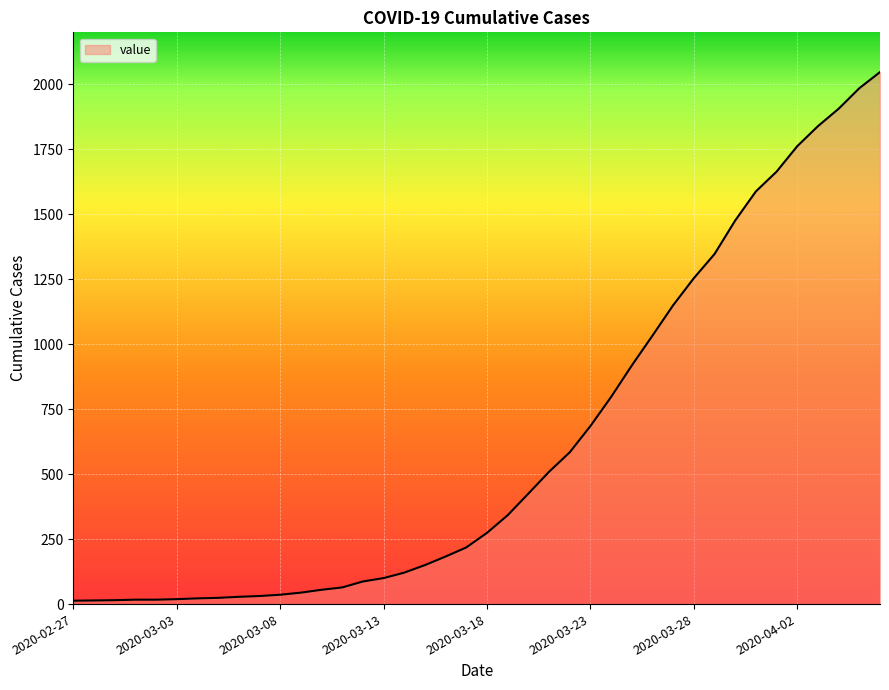

What is the greatest value displayed?

2047